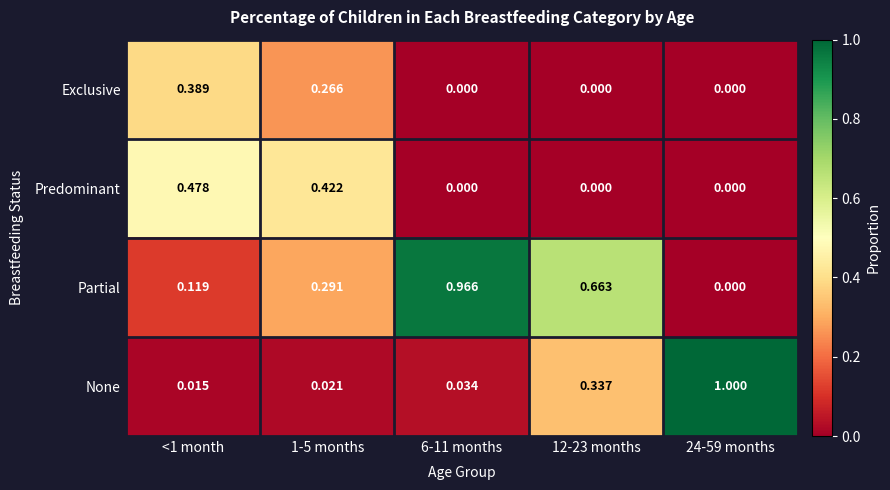

Is the value of Predominant at <1 month greater than the value of None at 1-5 months?

Yes